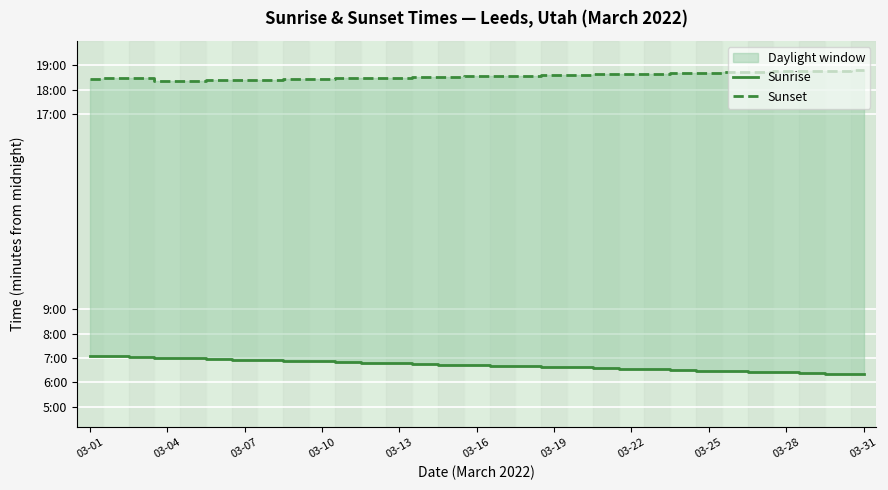

Between 13 and 23, which series saw the biggest shift?

Sunrise